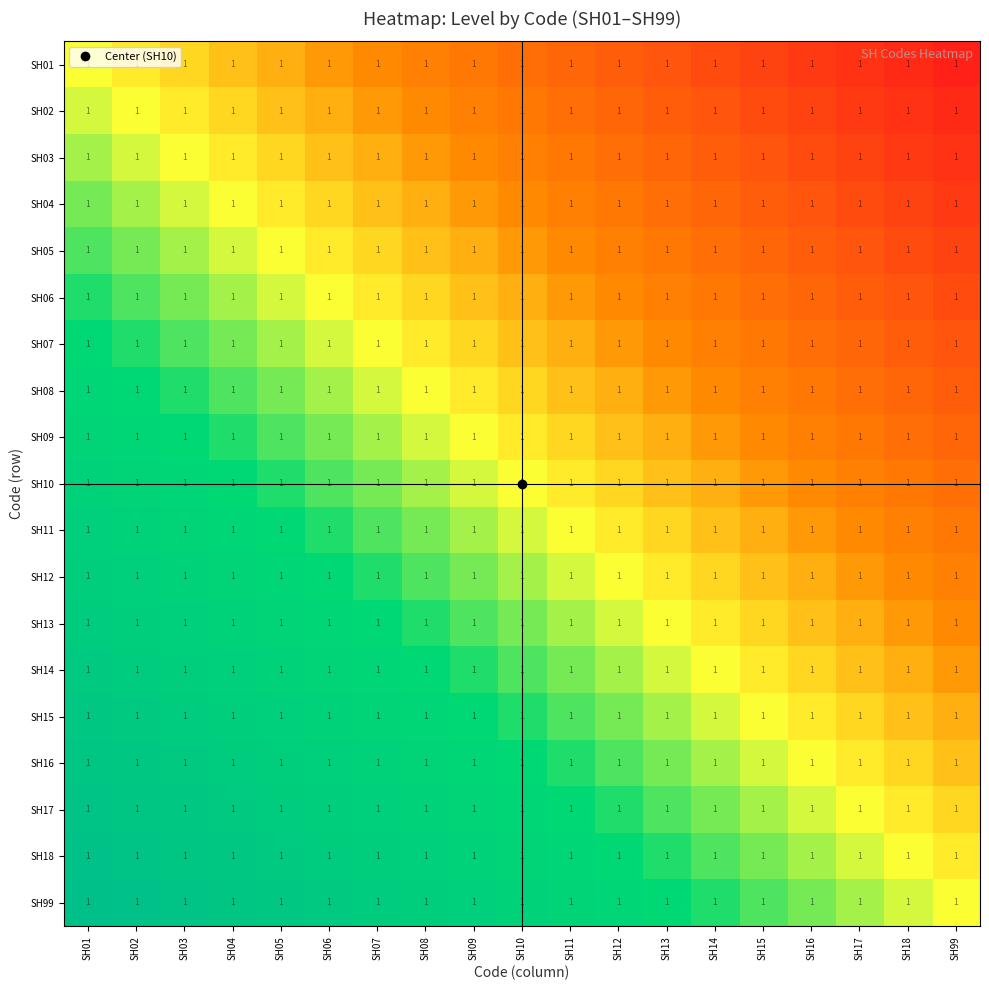

The SH17 series shows 0.1 at SH10. True or false?

False